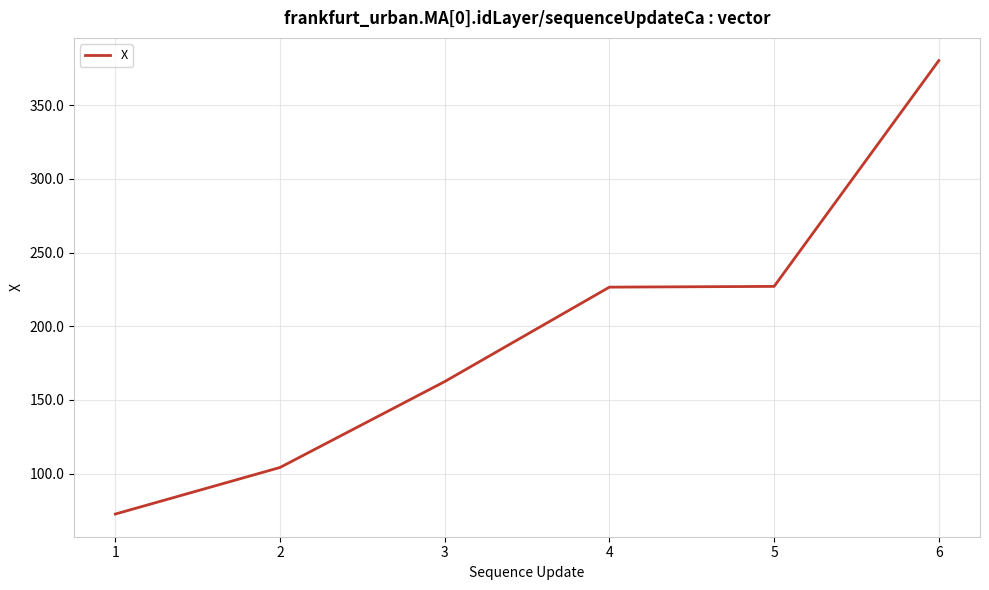

True or false: the data has more than 2 interior local peaks.

False